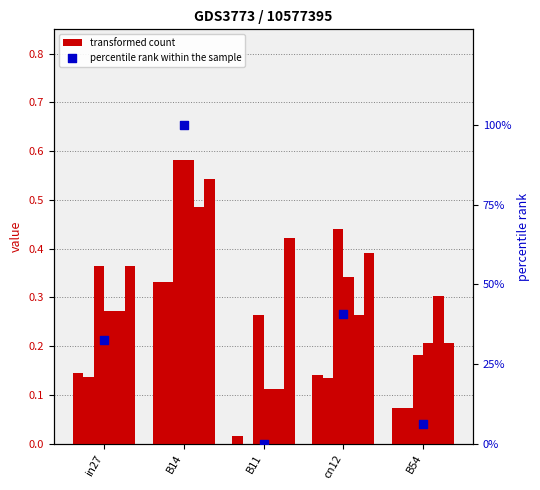

What is the total value across all series at B14?

100.3